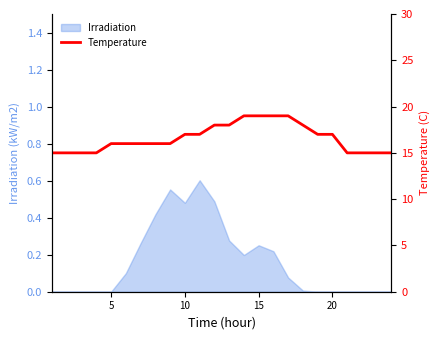

What is the difference between the second highest and second lowest values?

4